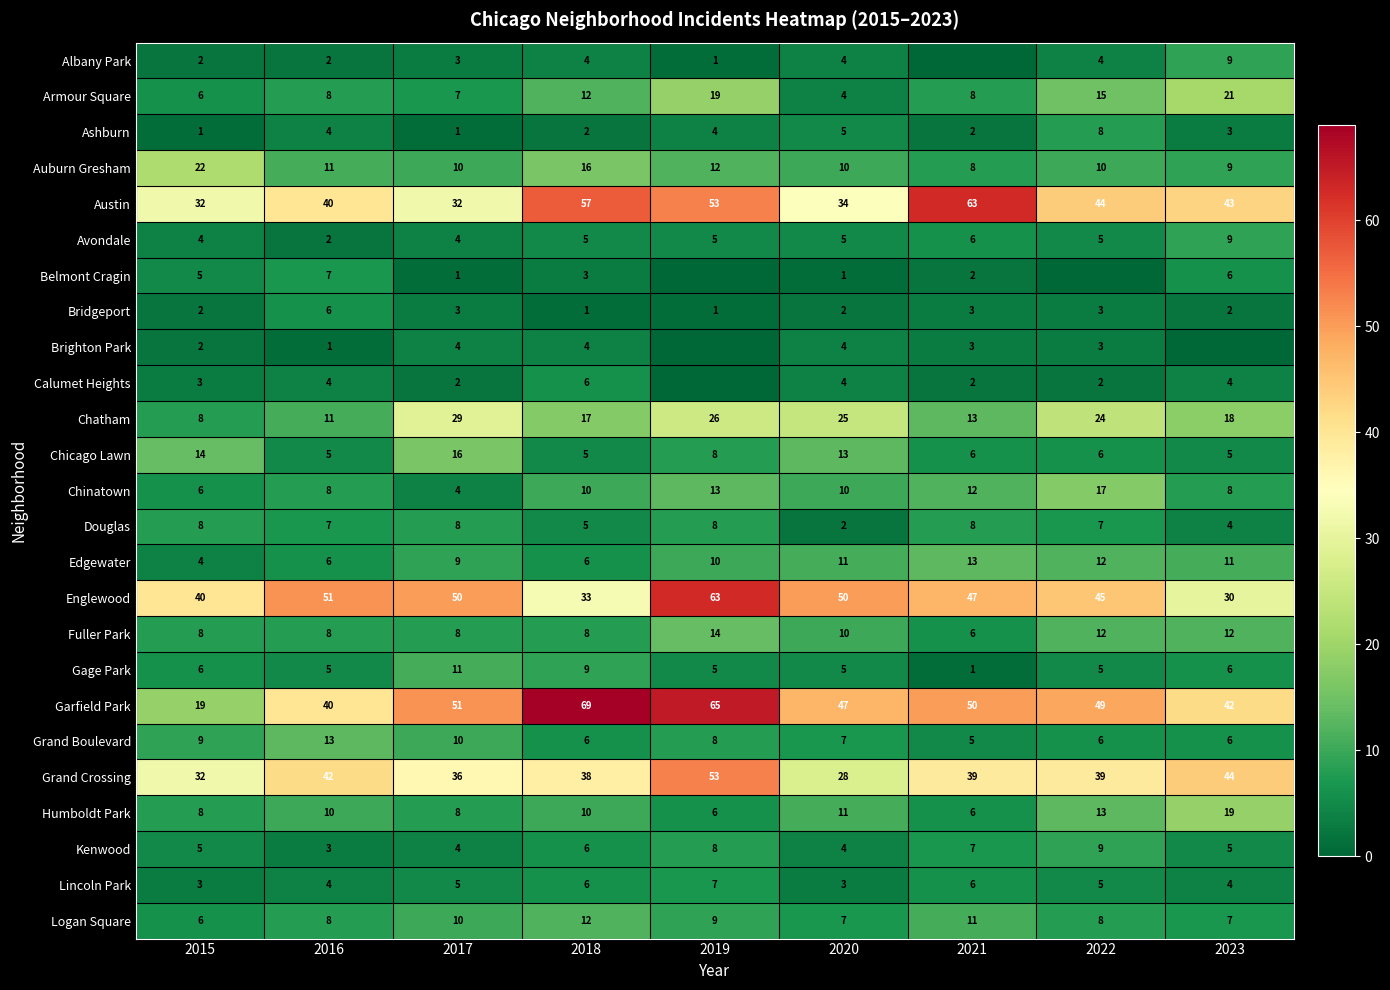

Read the Douglas value at 2017.

8